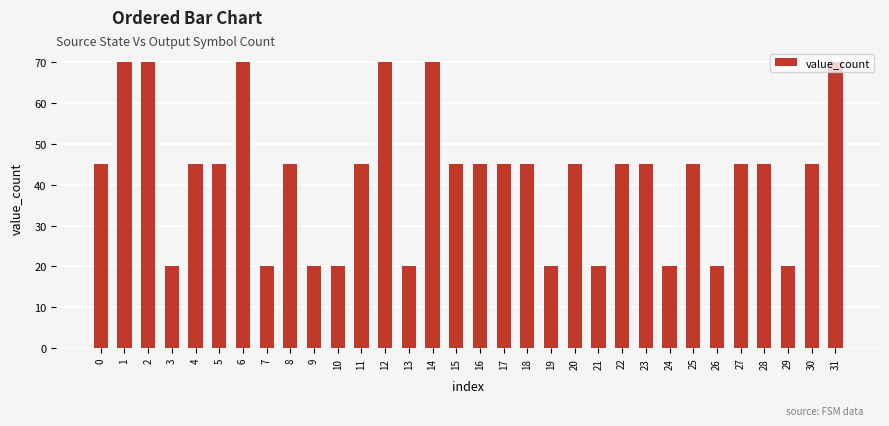

Reading left to right, transcribe all the data shown in this chart.

0=45	1=70	2=70	3=20	4=45	5=45	6=70	7=20	8=45	9=20	10=20	11=45	12=70	13=20	14=70	15=45	16=45	17=45	18=45	19=20	20=45	21=20	22=45	23=45	24=20	25=45	26=20	27=45	28=45	29=20	30=45	31=70